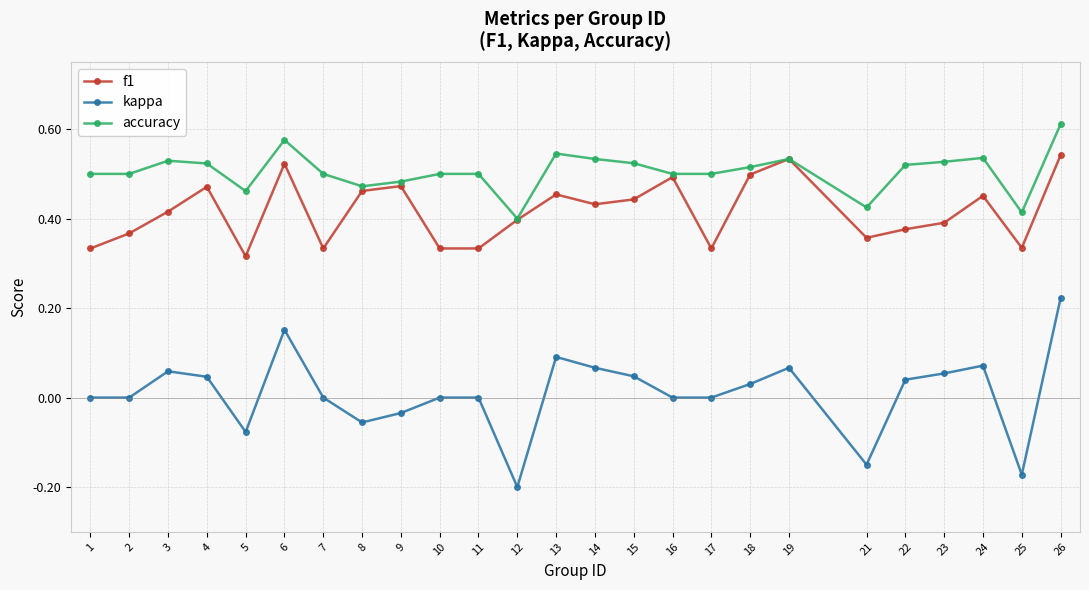

True or false: accuracy has a value of 0.3 at 6.

False